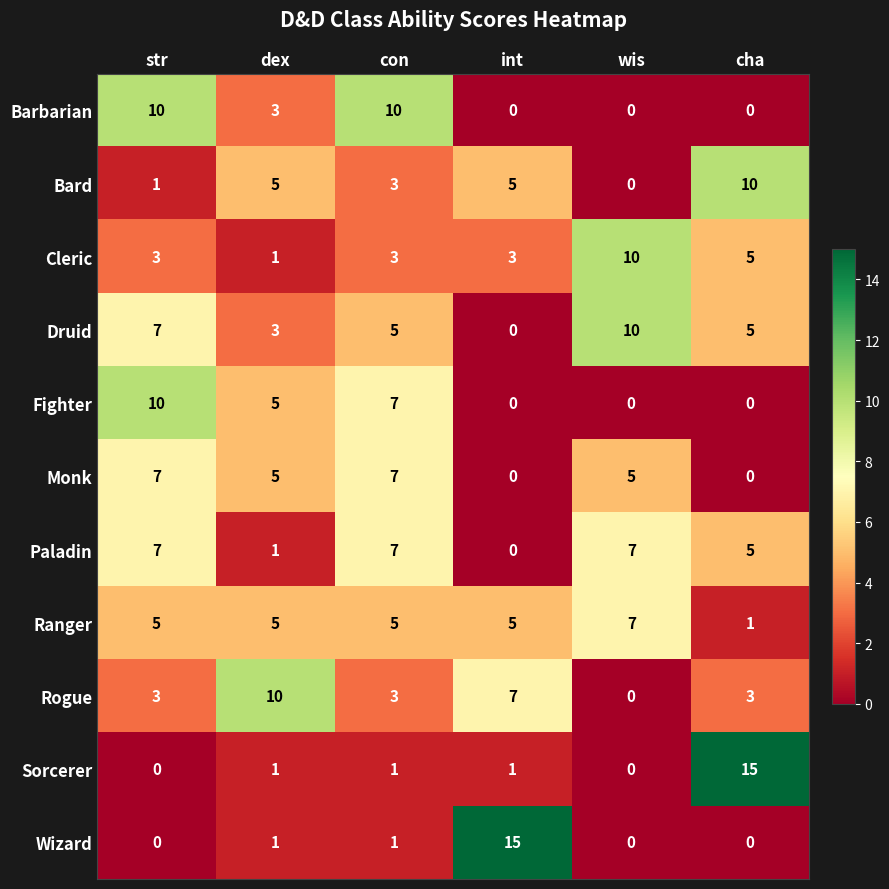

True or false: Fighter has a value of 0 at int.

True